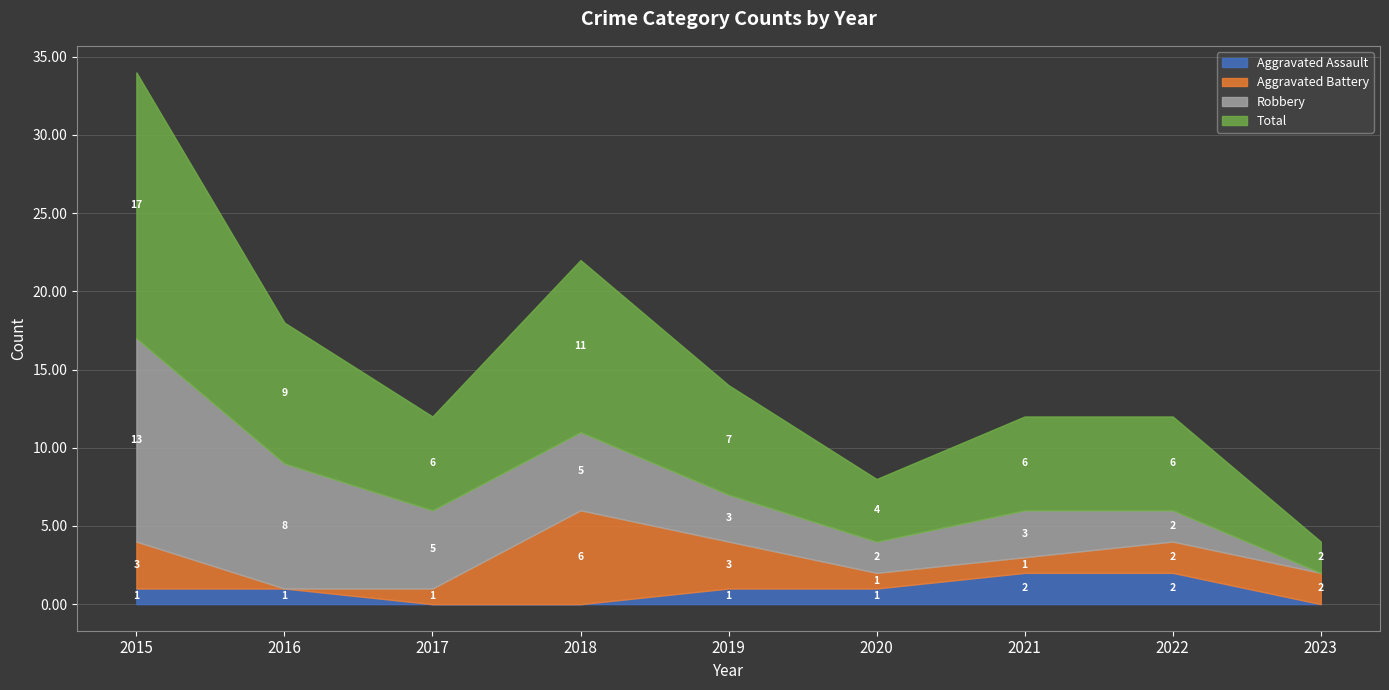

Rank the series at 2015 from lowest to highest value.

Aggravated Assault, Aggravated Battery, Robbery, Total